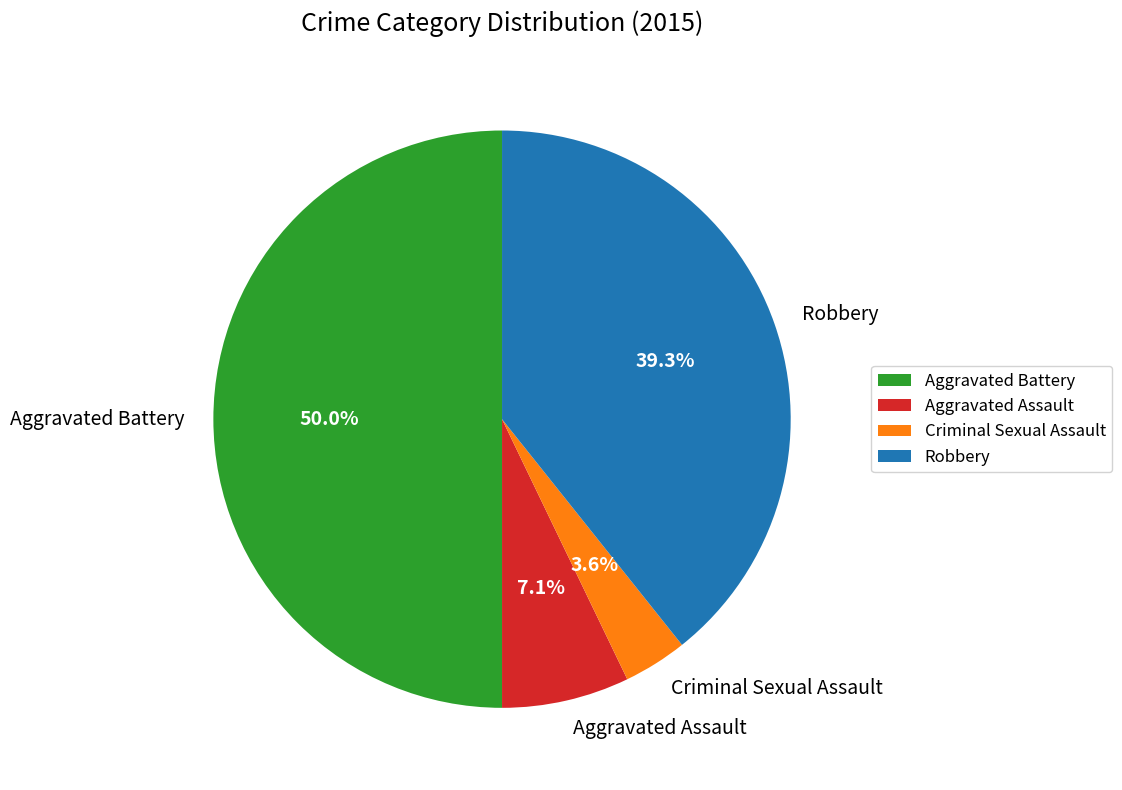

How many segments does this pie chart have?

4